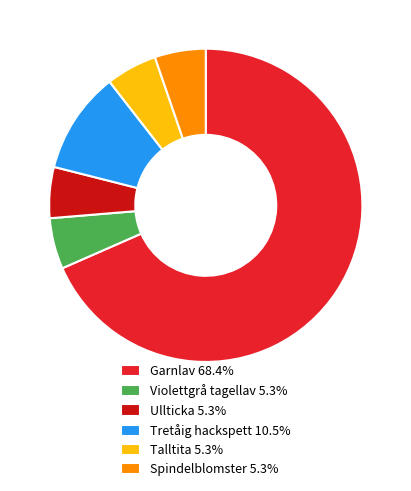

Which category has the biggest portion of the pie?

Garnlav